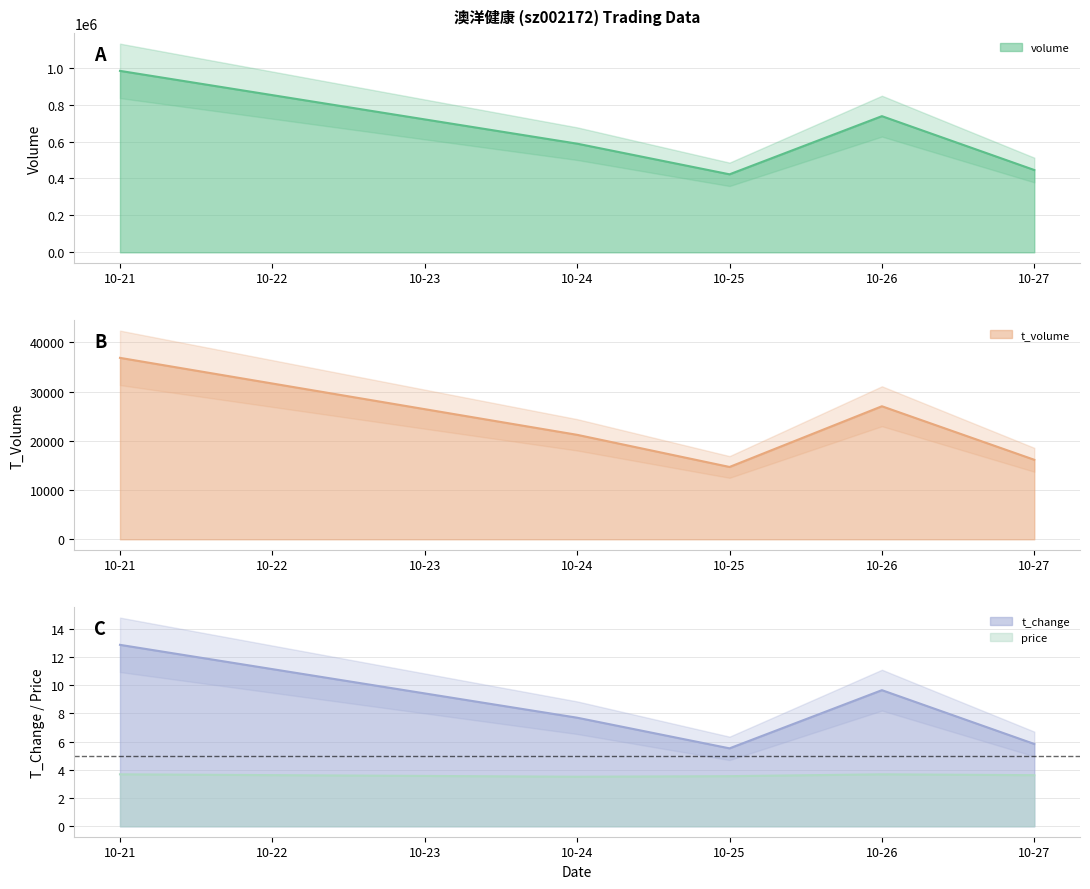

Which series has the widest spread of values?

volume